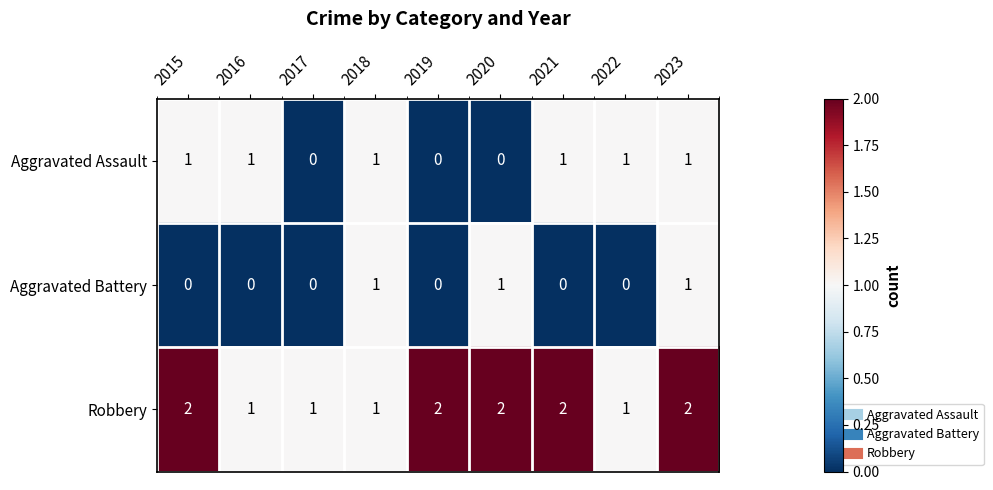

Reading left to right, what are all the values shown in this chart?

Aggravated Assault: 2015=1	2016=1	2017=0	2018=1	2019=0	2020=0	2021=1	2022=1	2023=1
Aggravated Battery: 2015=0	2016=0	2017=0	2018=1	2019=0	2020=1	2021=0	2022=0	2023=1
Robbery: 2015=2	2016=1	2017=1	2018=1	2019=2	2020=2	2021=2	2022=1	2023=2